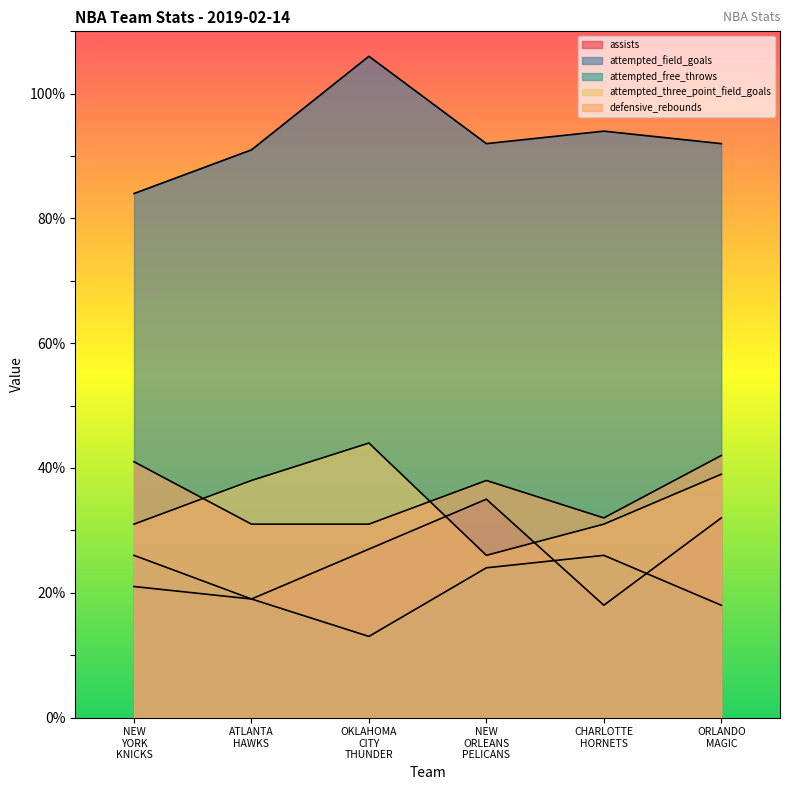

At which category does the chart reach its peak across all series?

OKLAHOMA CITY THUNDER